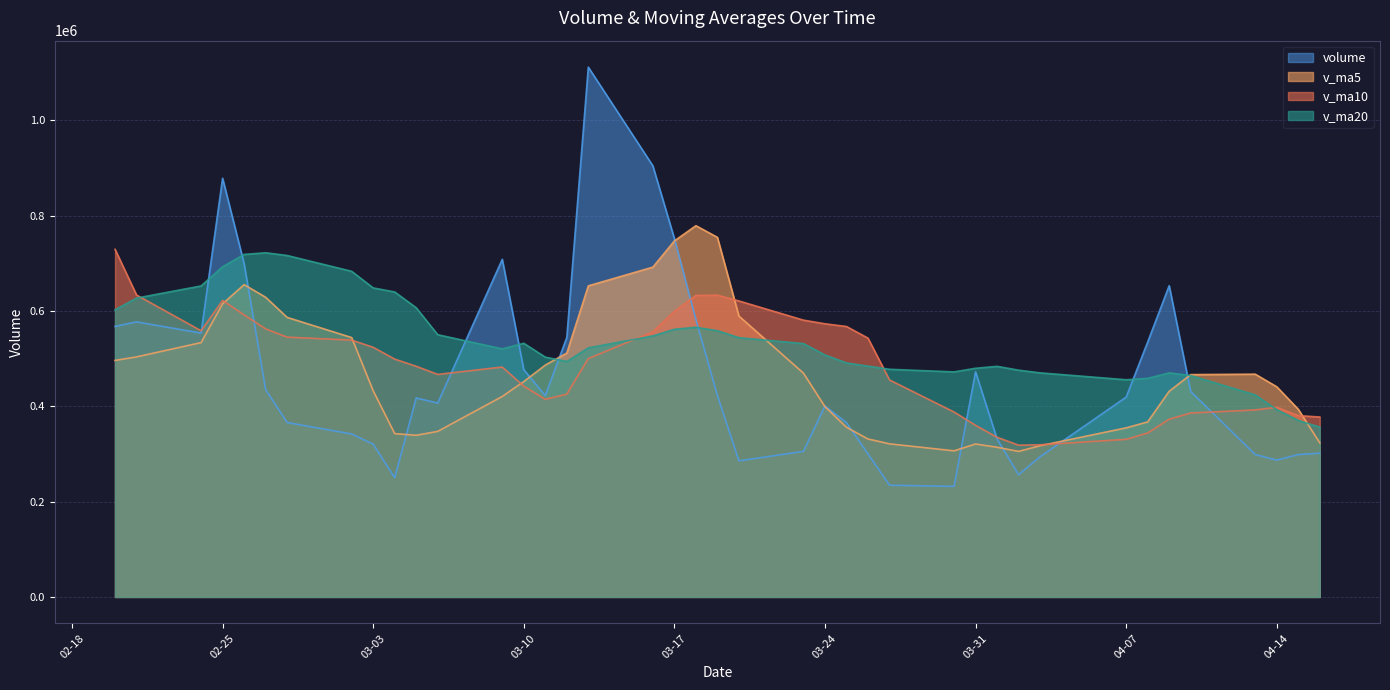

Which label corresponds to the largest value in the chart?

2020-03-13